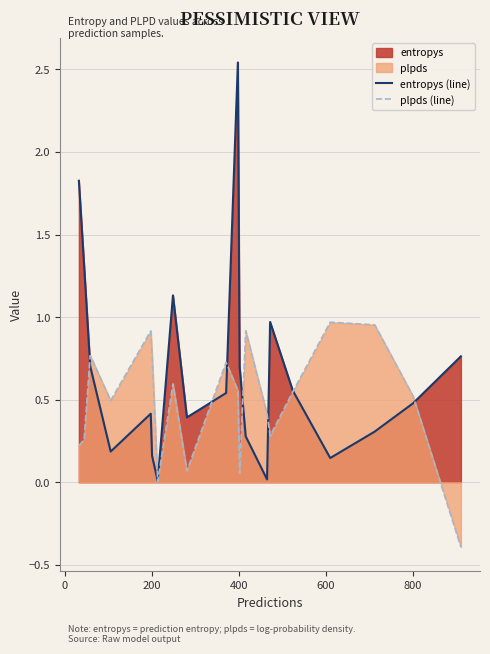

Rank the series by their average value, from lowest to highest.

plpds (line), entropys (line)